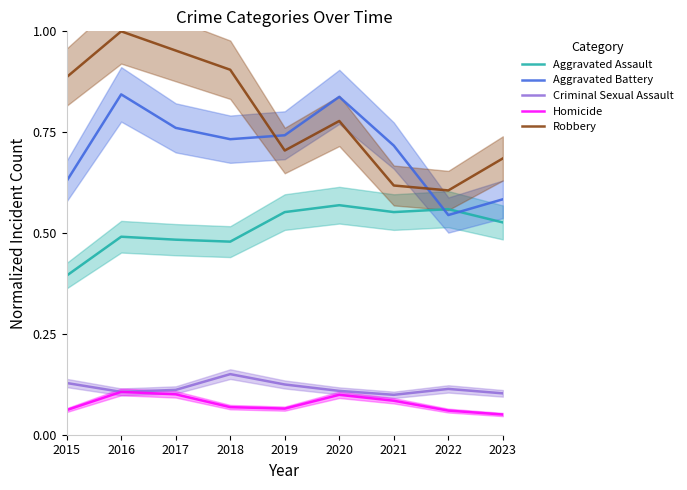

What is the greatest value displayed?

1.0